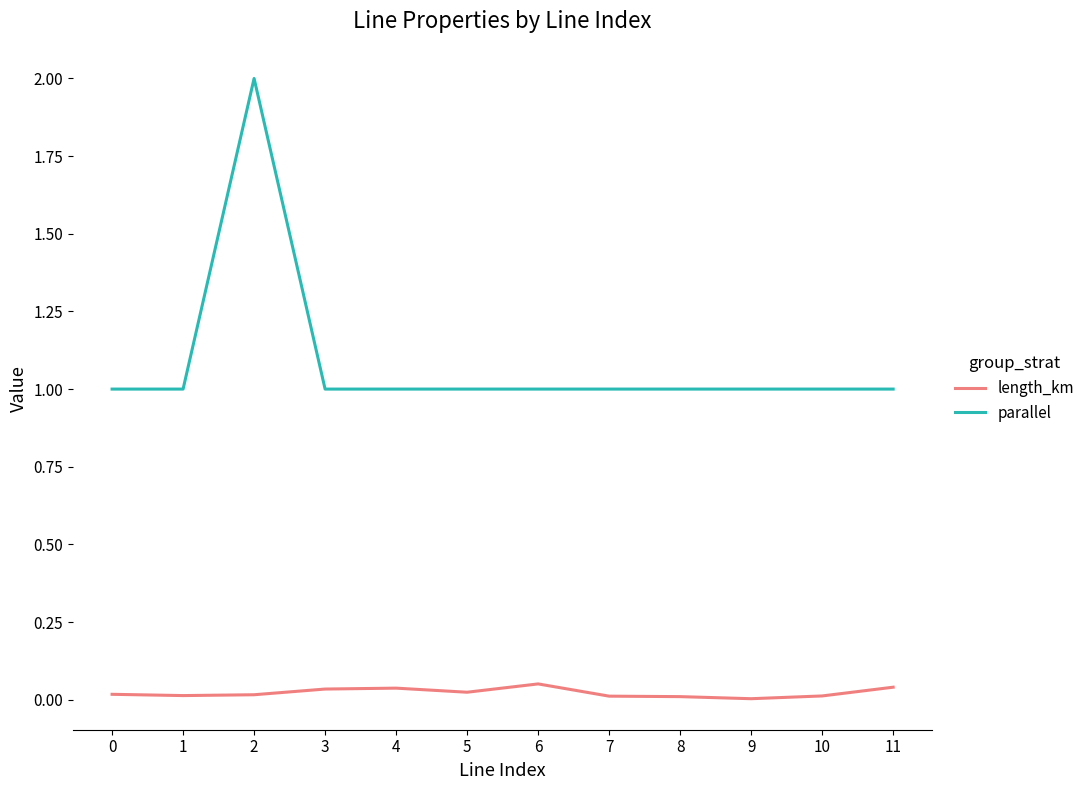

How many lines are shown in the chart?

2